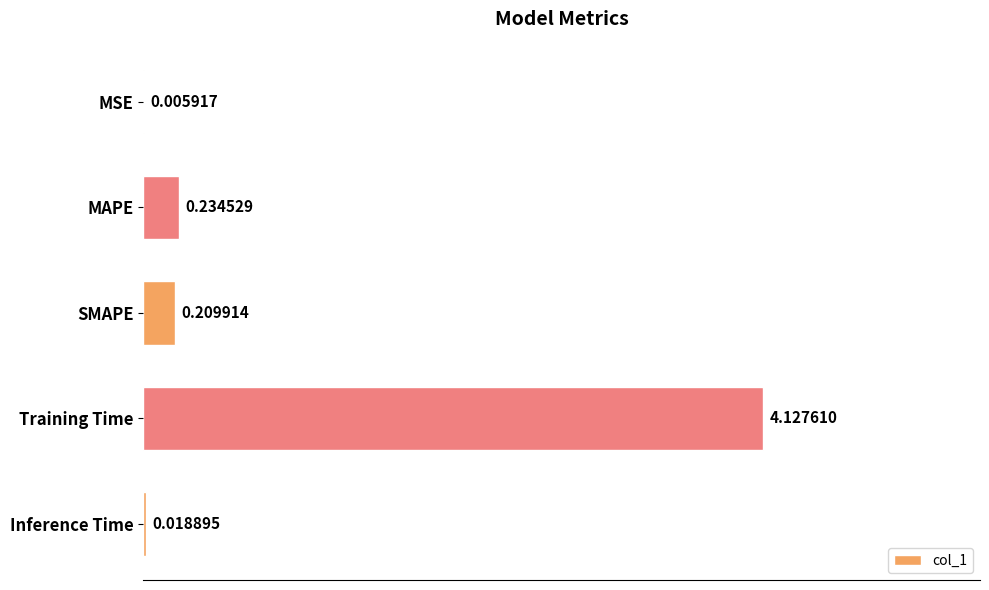

Which label corresponds to the largest value in the chart?

Training Time